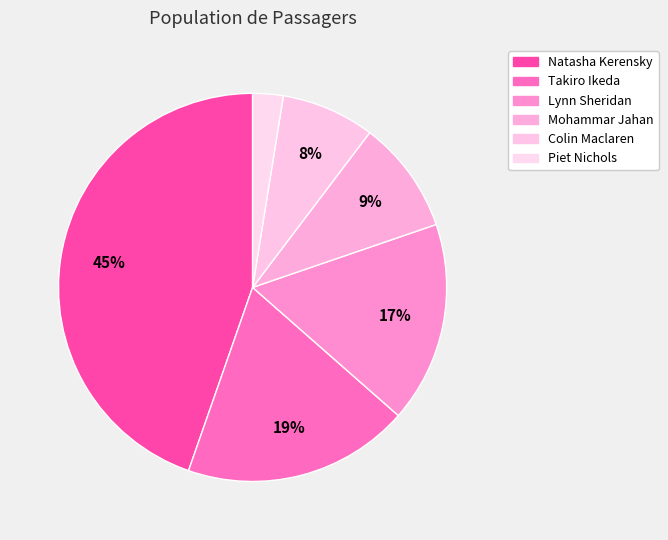

To the nearest percent, what percentage of the pie is Takiro Ikeda?

19%